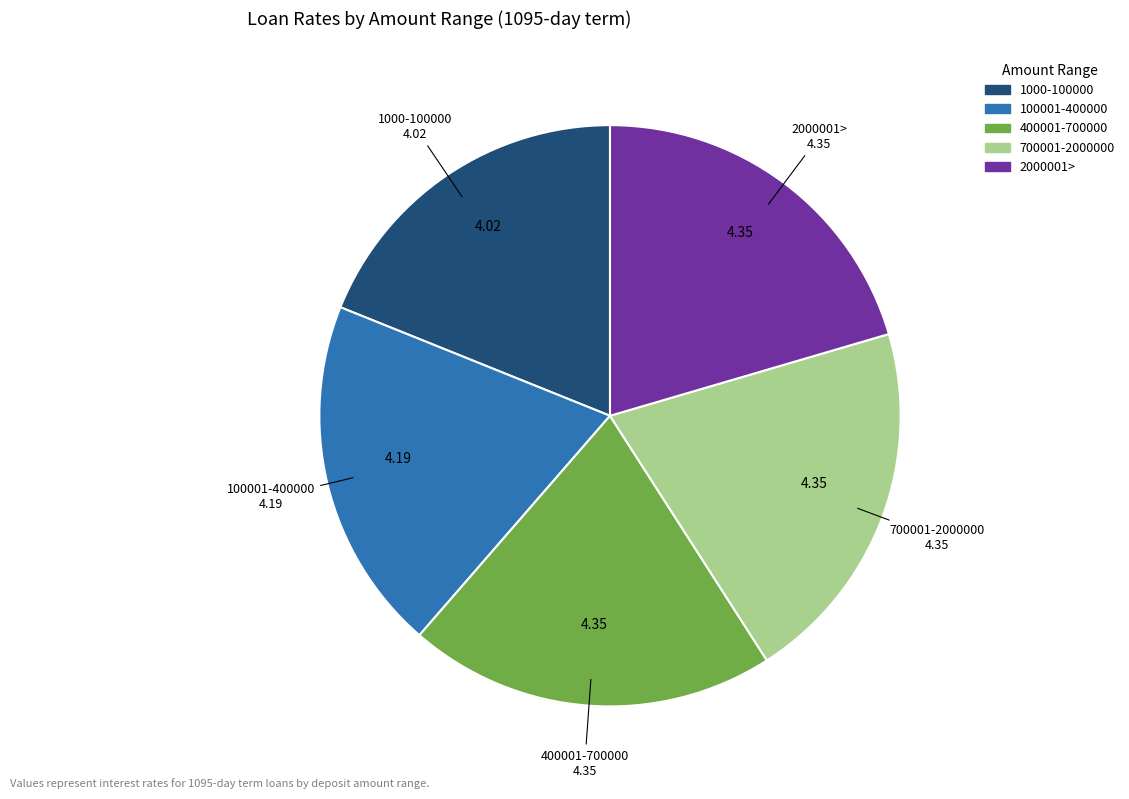

What is the smallest slice in the pie chart?

1000-100000